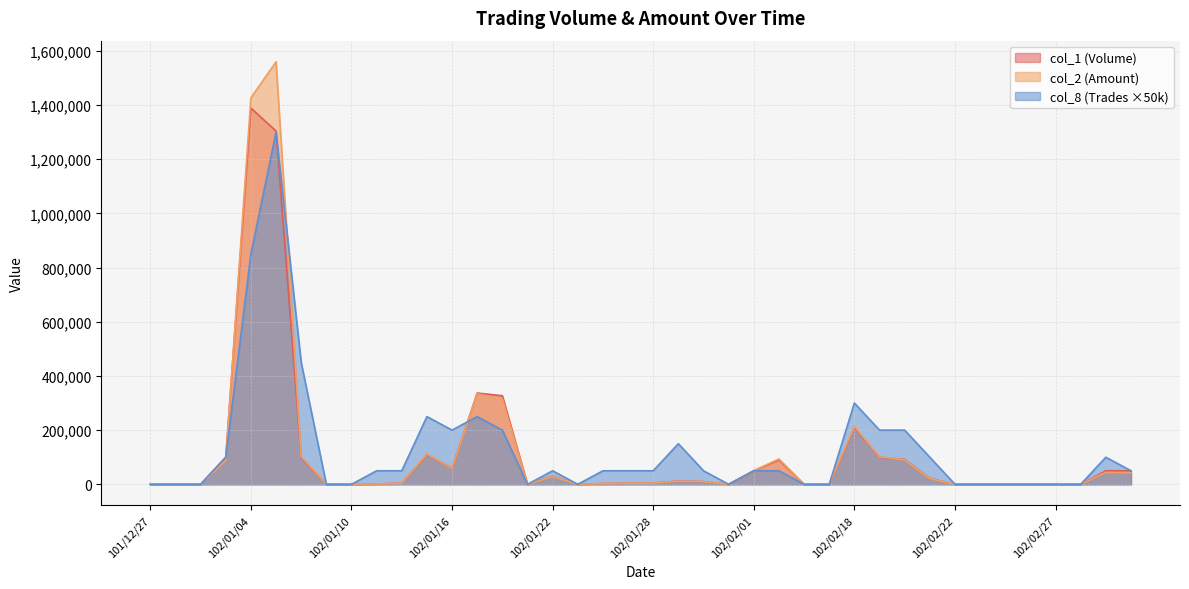

Which has a higher value, 102/01/08 or 102/01/10?

102/01/08